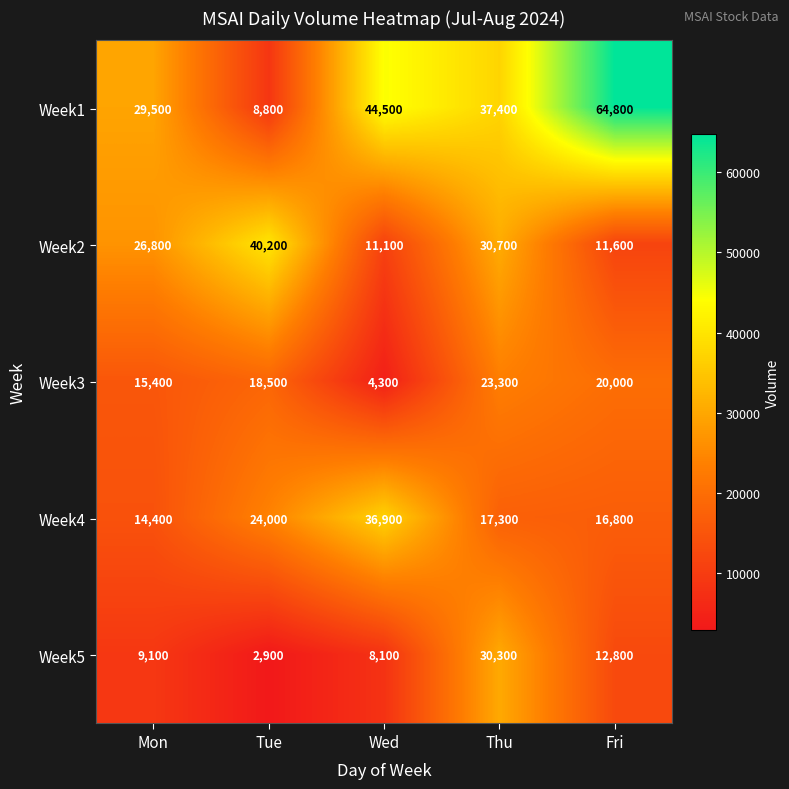

At Thu, list the series in order from smallest to largest.

Week4, Week3, Week5, Week2, Week1